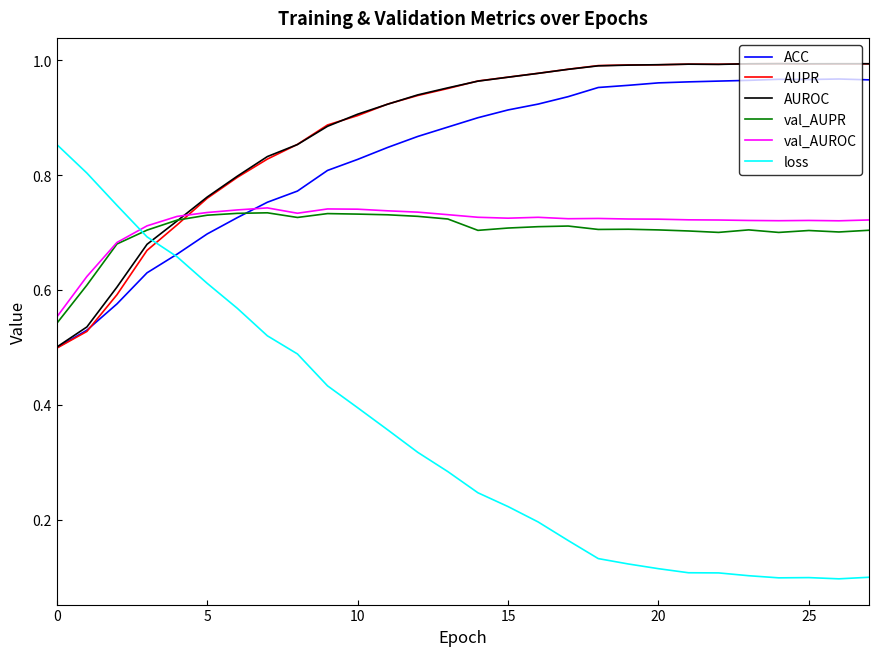

Is this an area chart (filled region under the line)?

No